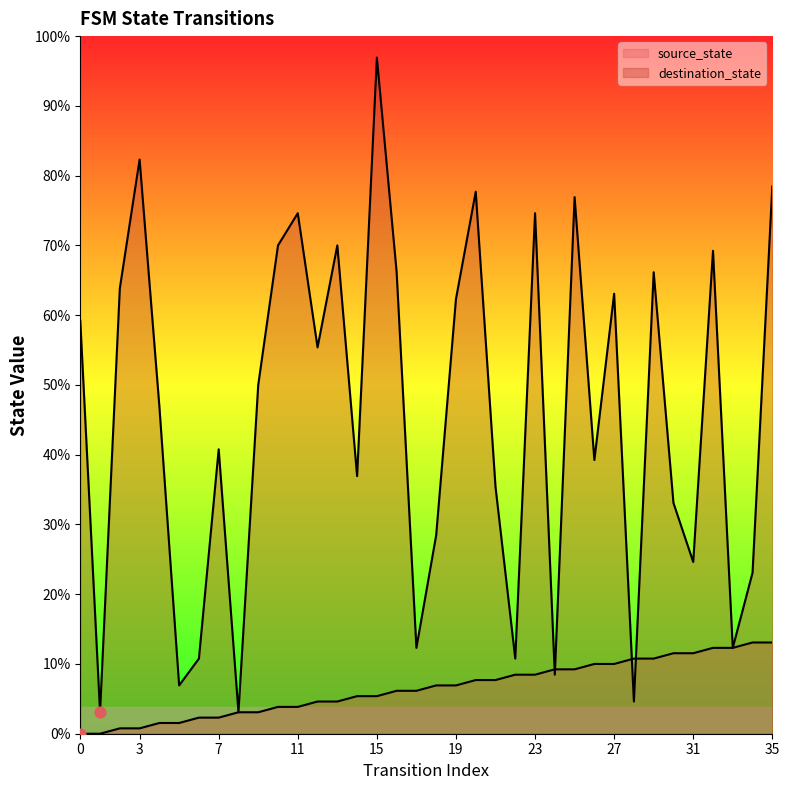

Which series contains the highest Y value?

destination_state